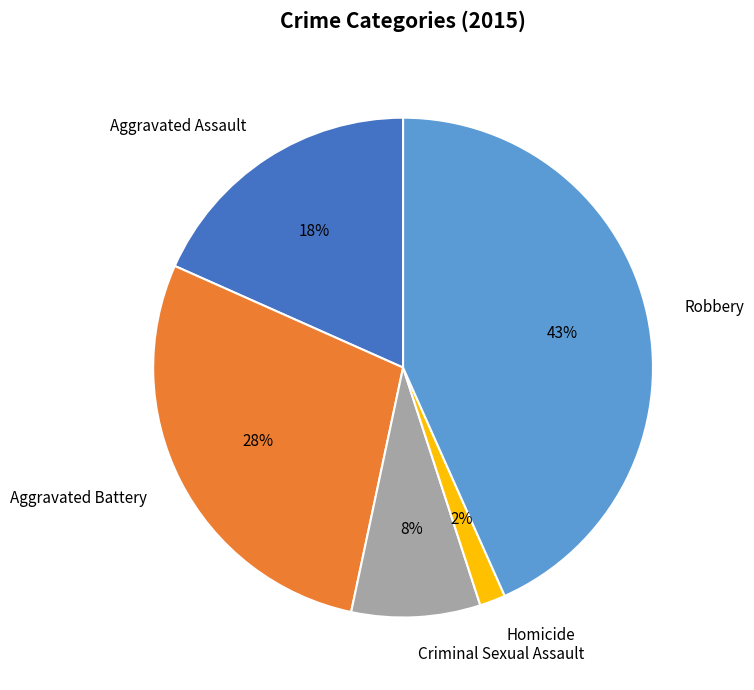

Is the sum of Criminal Sexual Assault and Robbery greater than half?

Yes